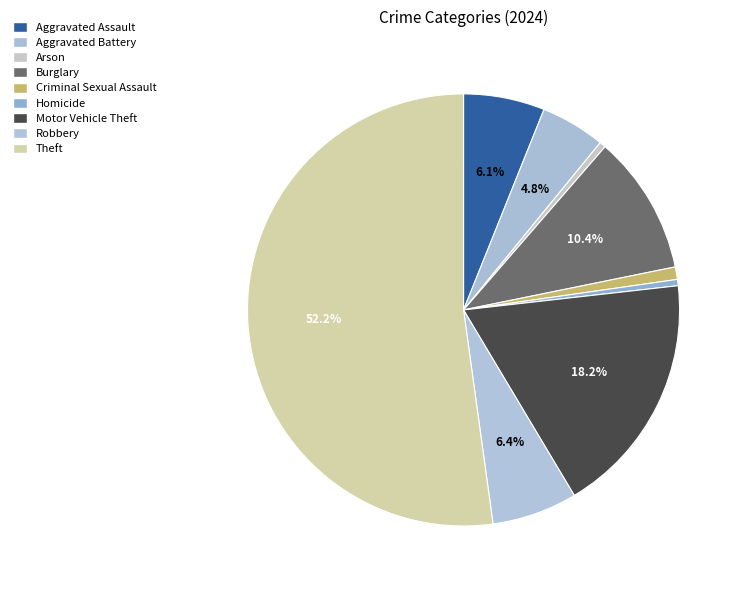

What percentage is the Aggravated Battery slice, to the nearest percent?

5%